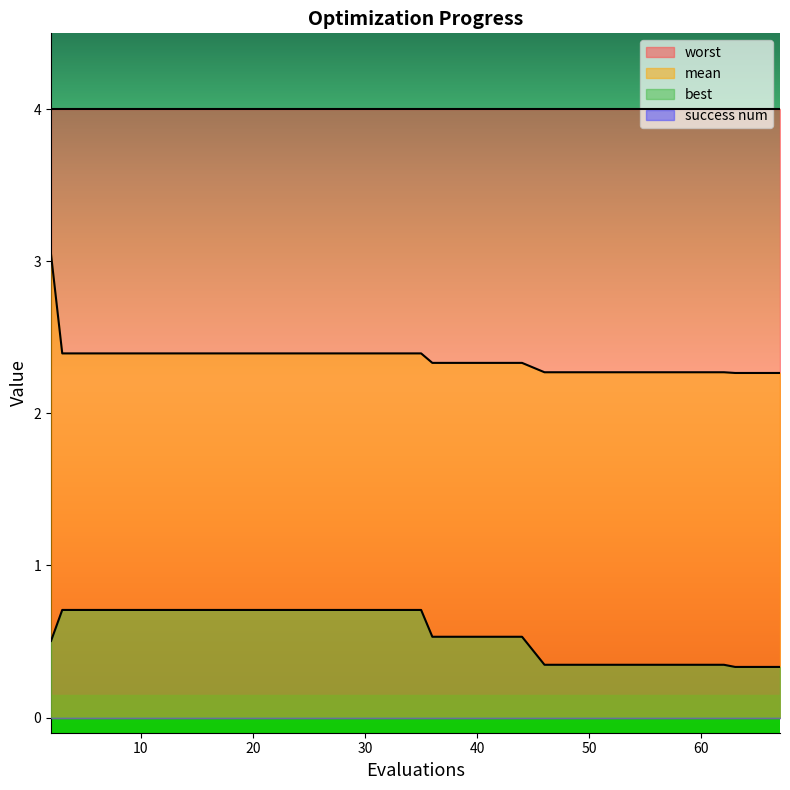

Which series has the largest total across all categories?

worst